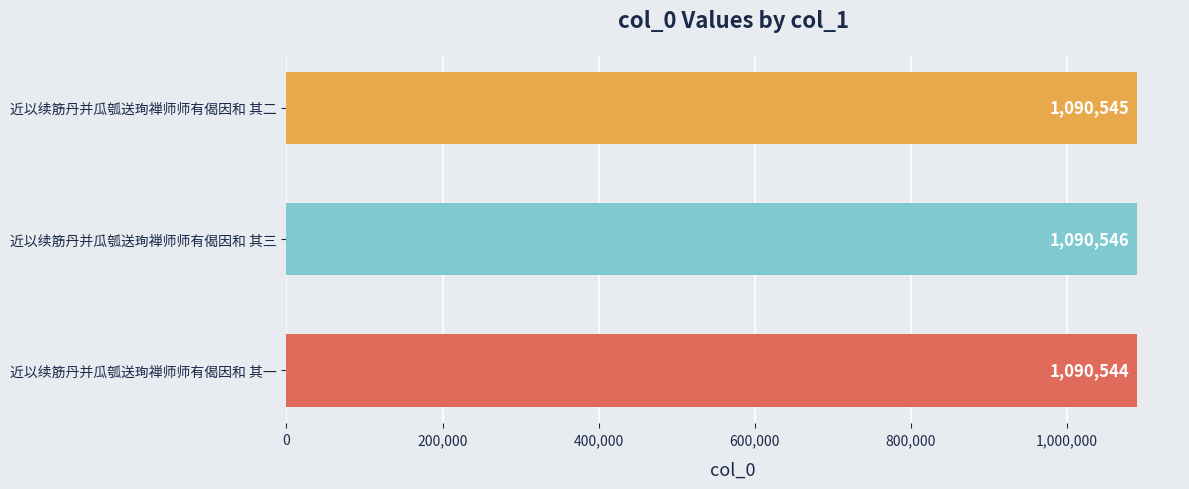

Rank the categories by value from lowest to highest.

近以续筋丹并瓜瓠送珣禅师师有偈因和 其一, 近以续筋丹并瓜瓠送珣禅师师有偈因和 其二, 近以续筋丹并瓜瓠送珣禅师师有偈因和 其三